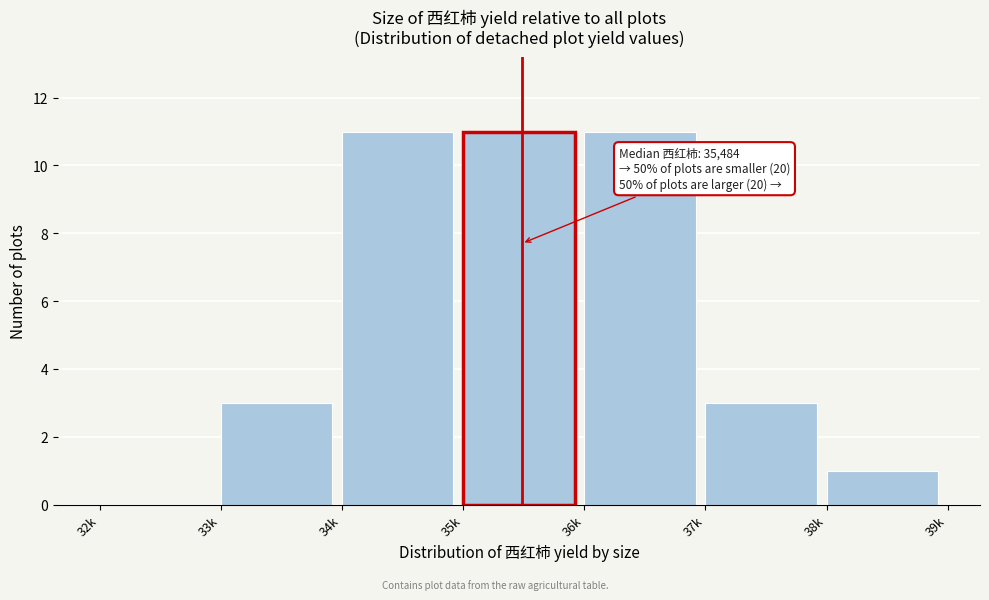

Reading left to right, extract all data points from this chart.

32k=0	33k=3	34k=11	35k=11	36k=11	37k=3	38k=1